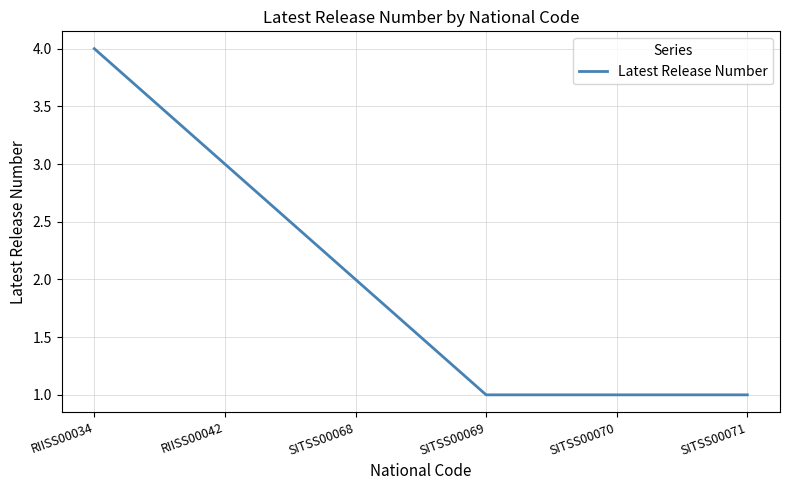

What position from the left is SITSS00071?

6